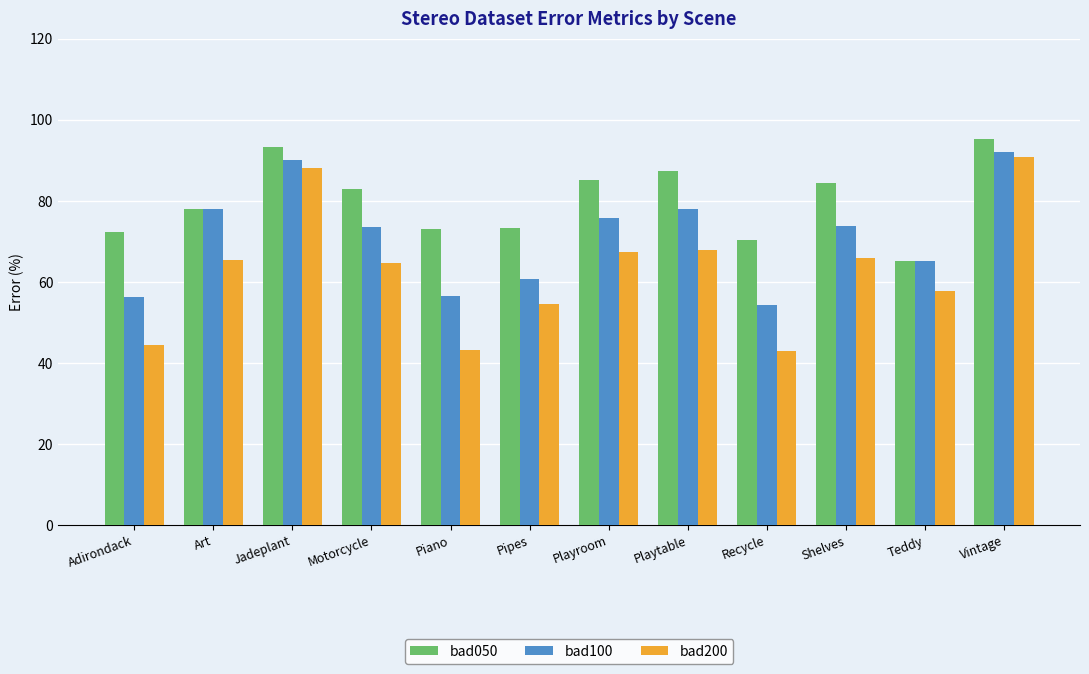

What is the minimum value shown in the chart?

42.9